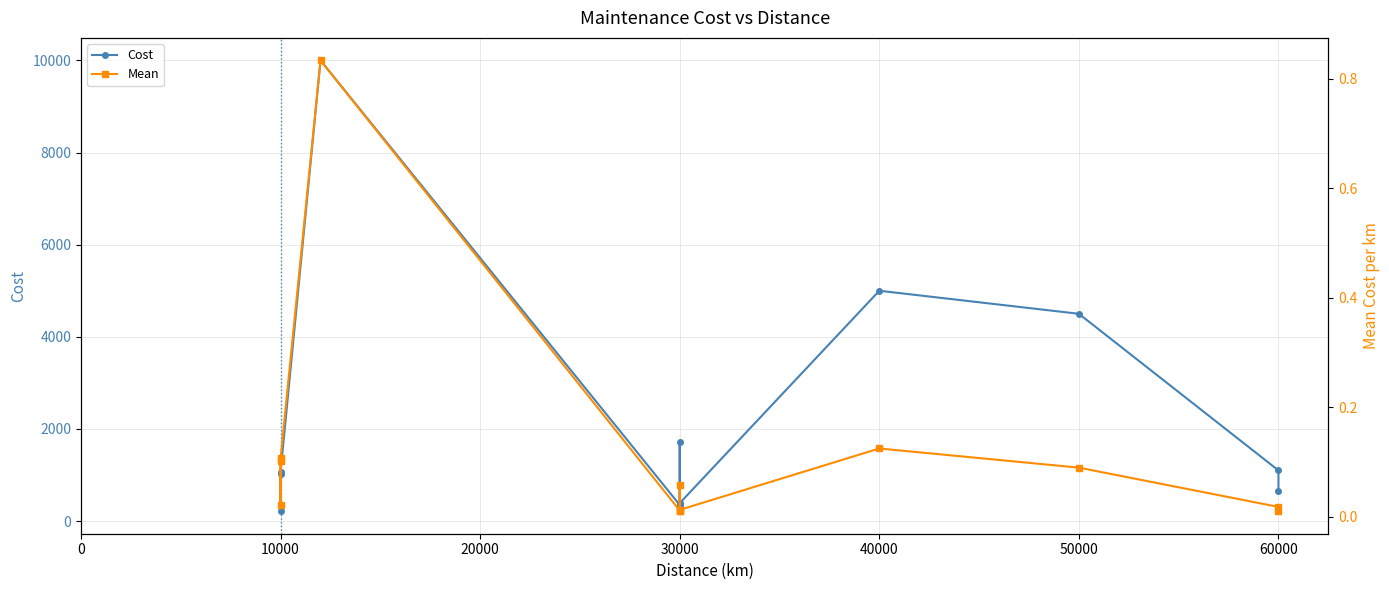

Does the chart display data point markers on the line(s)?

Yes